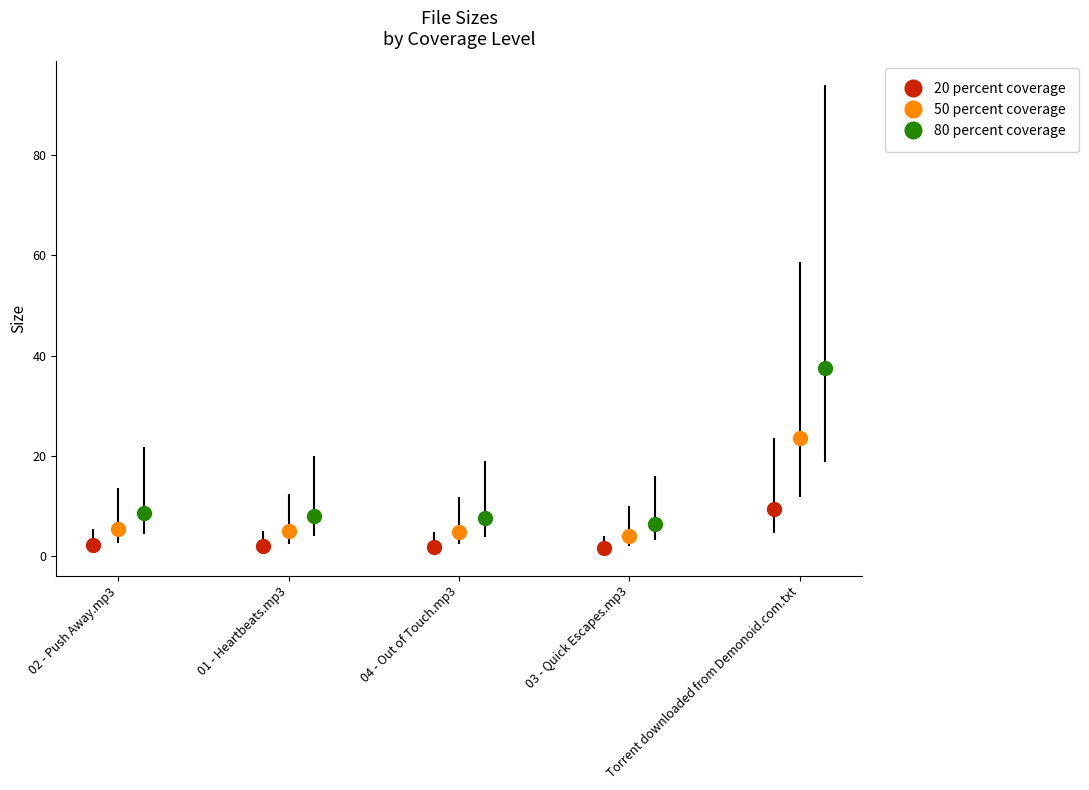

True or false: 20 percent coverage has more than 2 points higher than both neighbors.

False